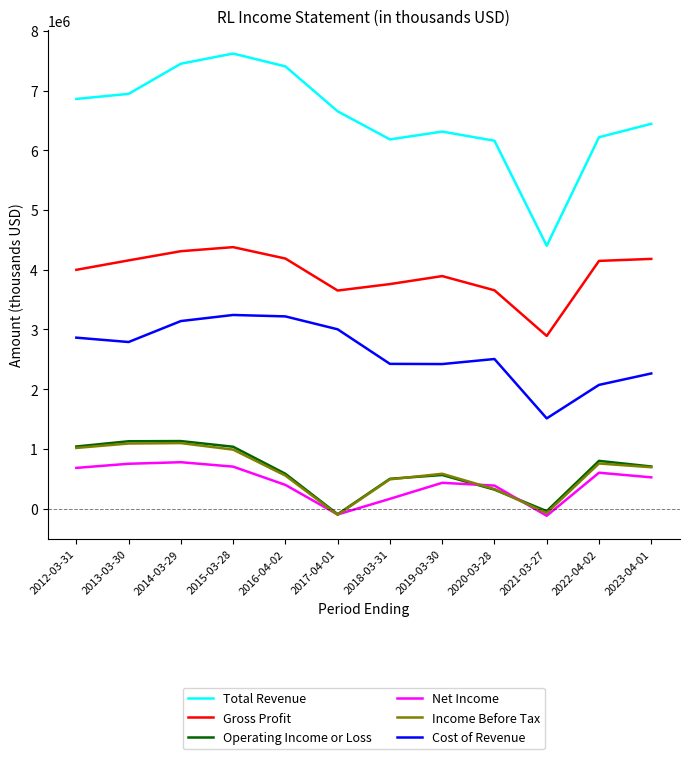

Which series has the largest total across all categories?

Total Revenue